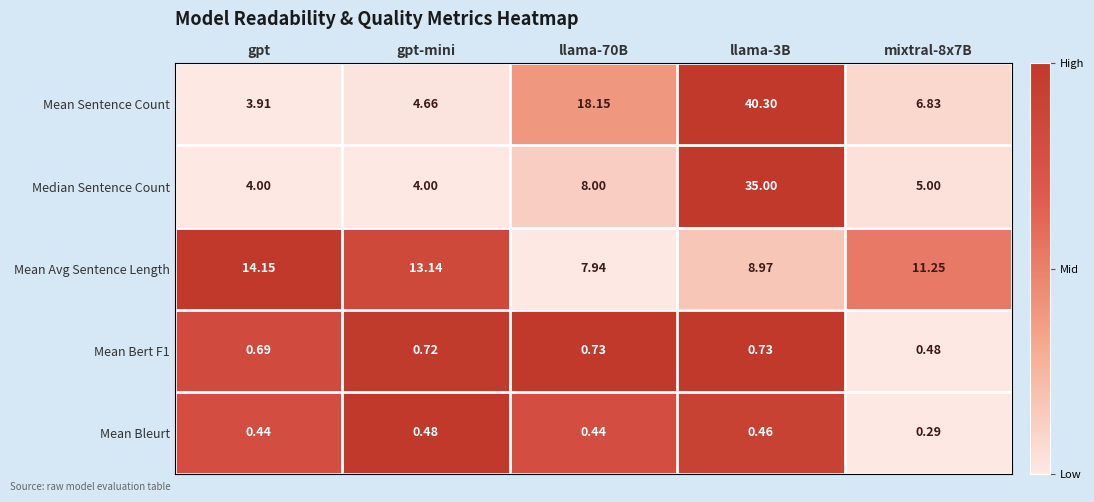

Which series has the widest spread of values?

Mean Sentence Count